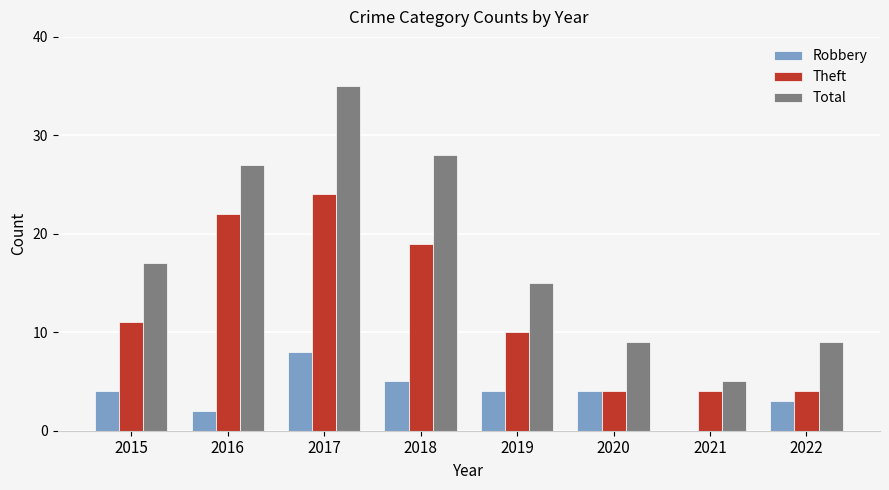

What is the maximum value for Total?

35